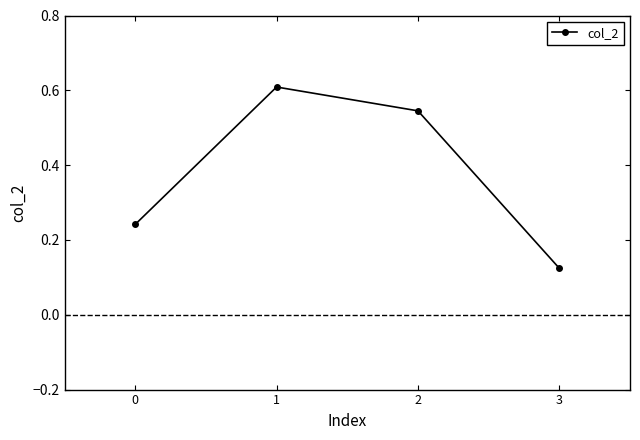

List the labels in order of value, largest first.

1, 2, 0, 3